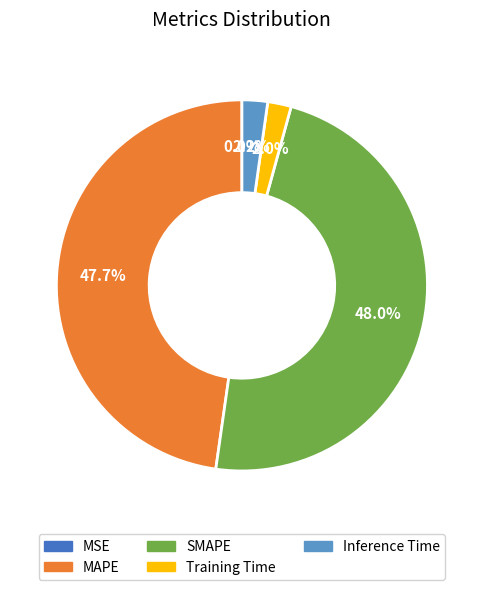

Does any single category account for the majority?

No